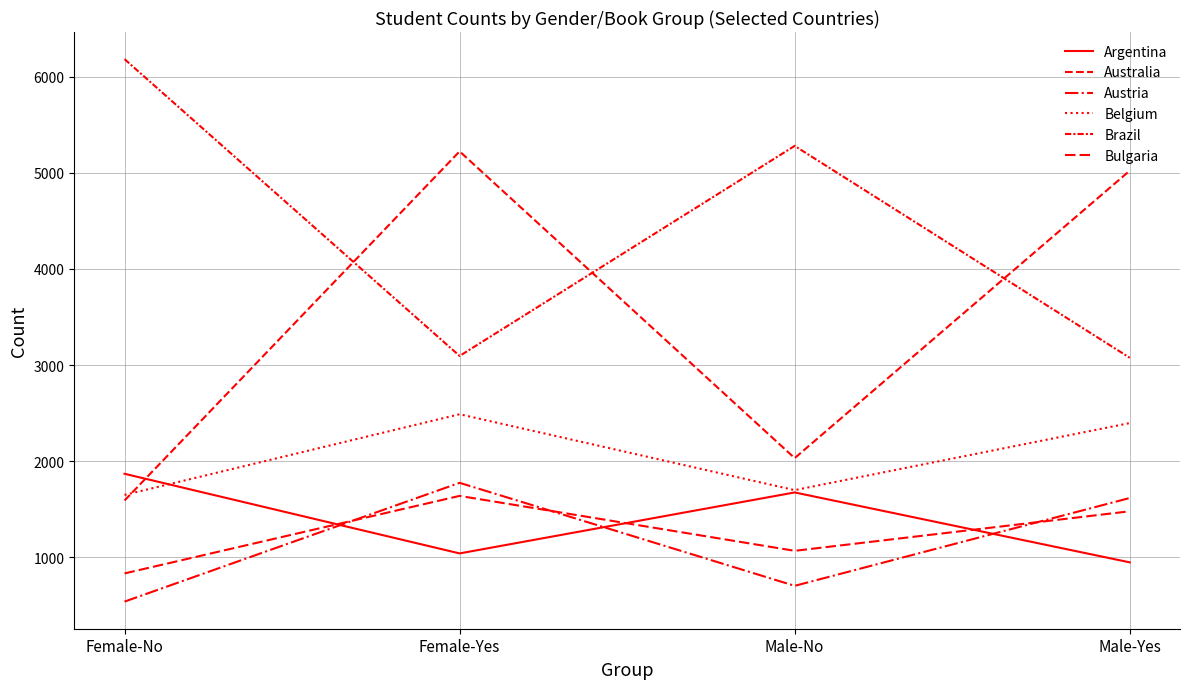

Is this an area chart (filled region under the line)?

No